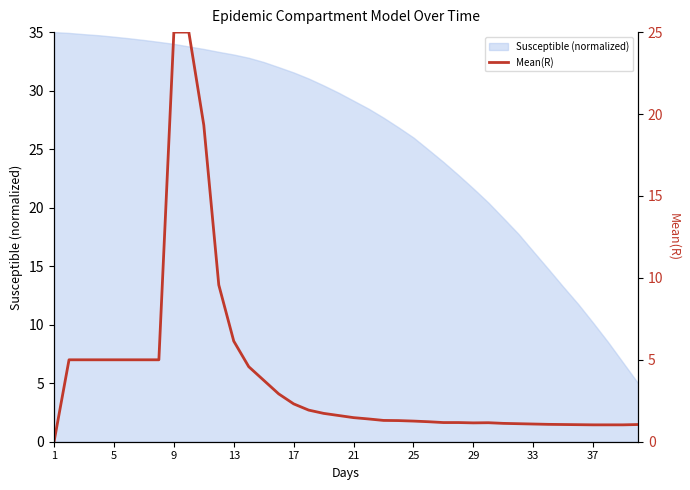

How many data points are above 1?

39